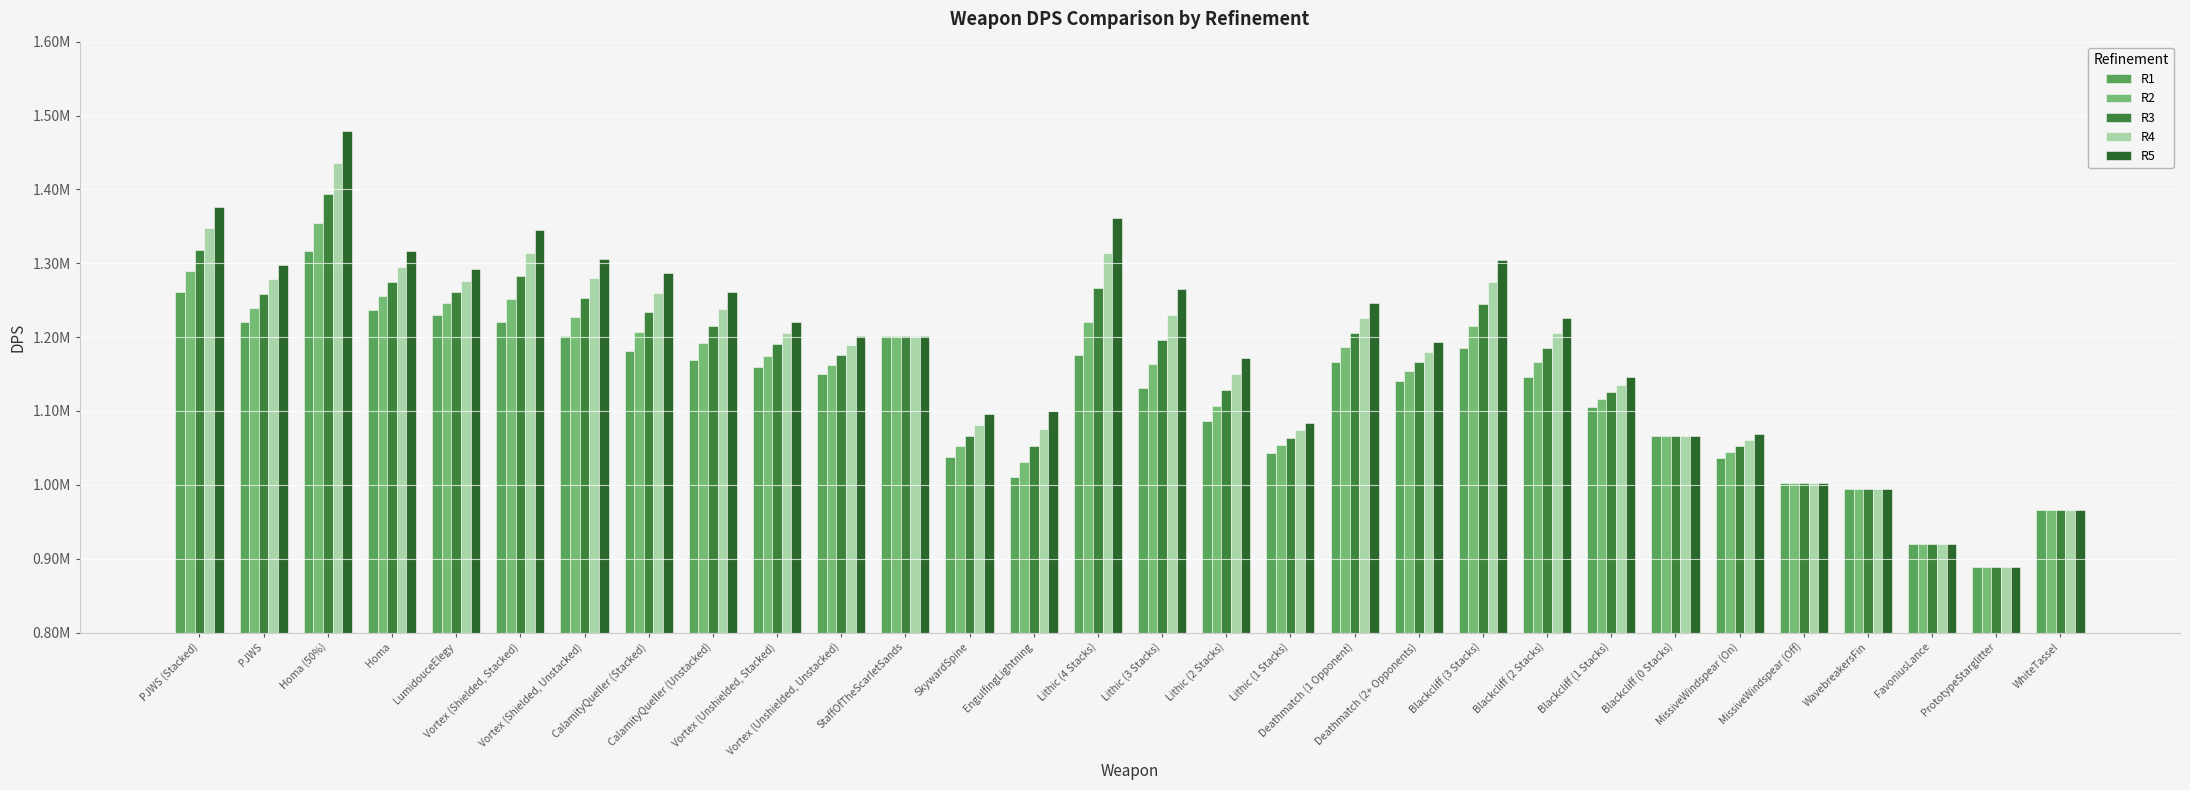

Does the chart contain any negative values?

No